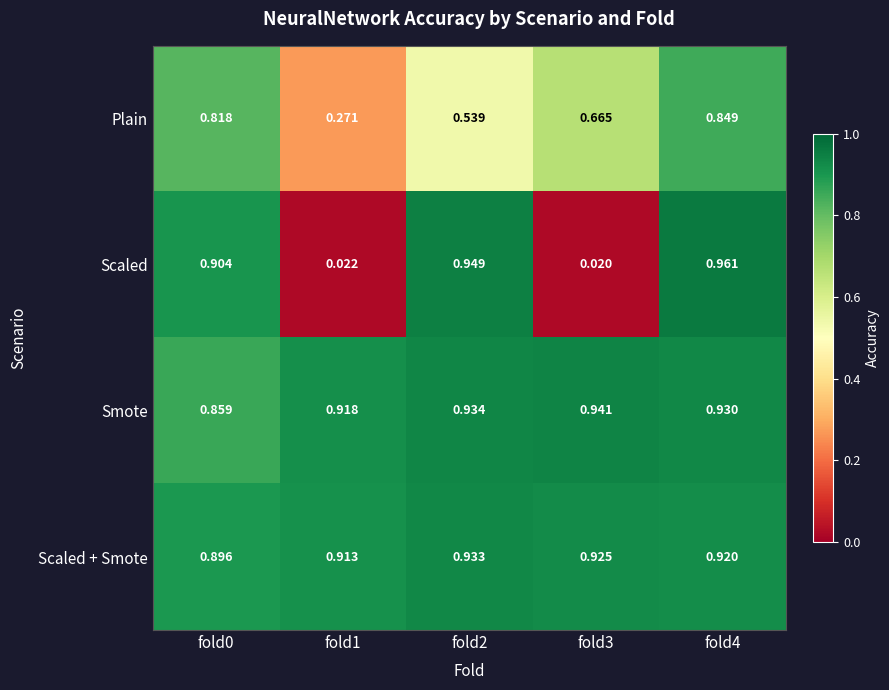

How many categories are shown in the chart?

5